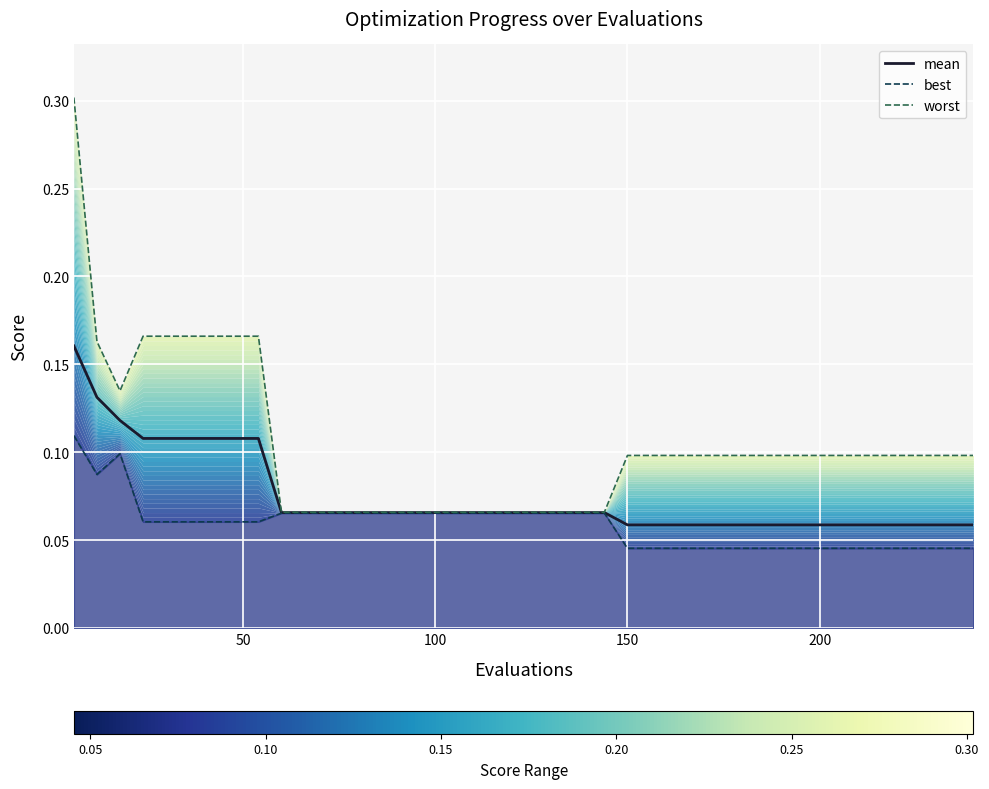

What is the maximum value for worst?

0.3